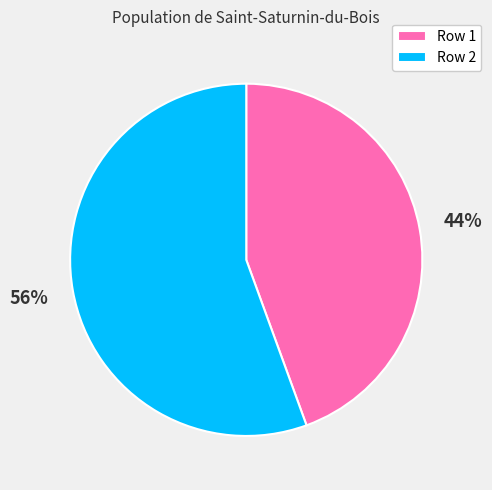

Is the sum of Row 1 and Row 2 greater than half?

Yes